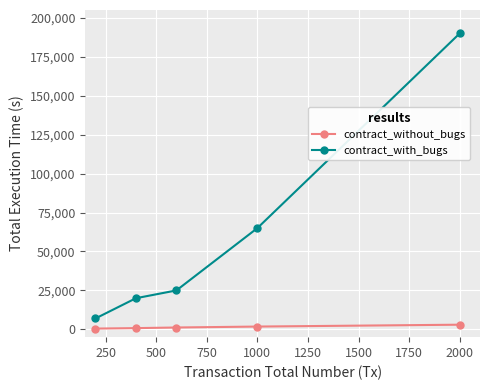

List the series in order of their overall mean, highest first.

contract_with_bugs, contract_without_bugs